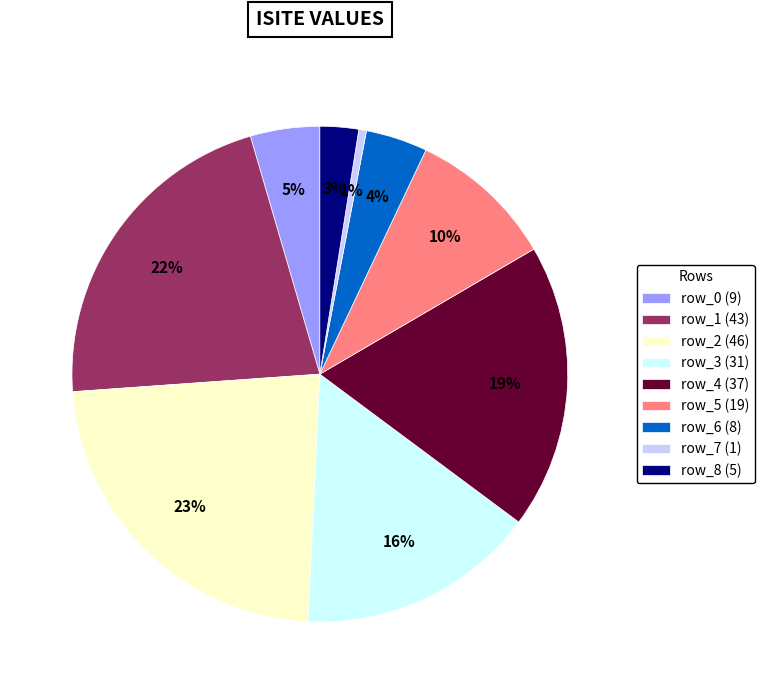

How many slices are in this pie chart?

9